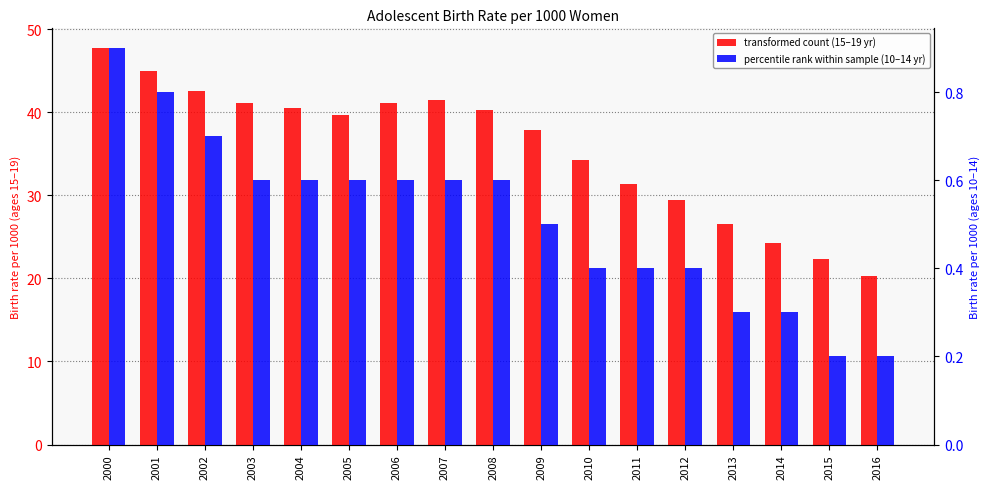

How many groups of bars are there?

17